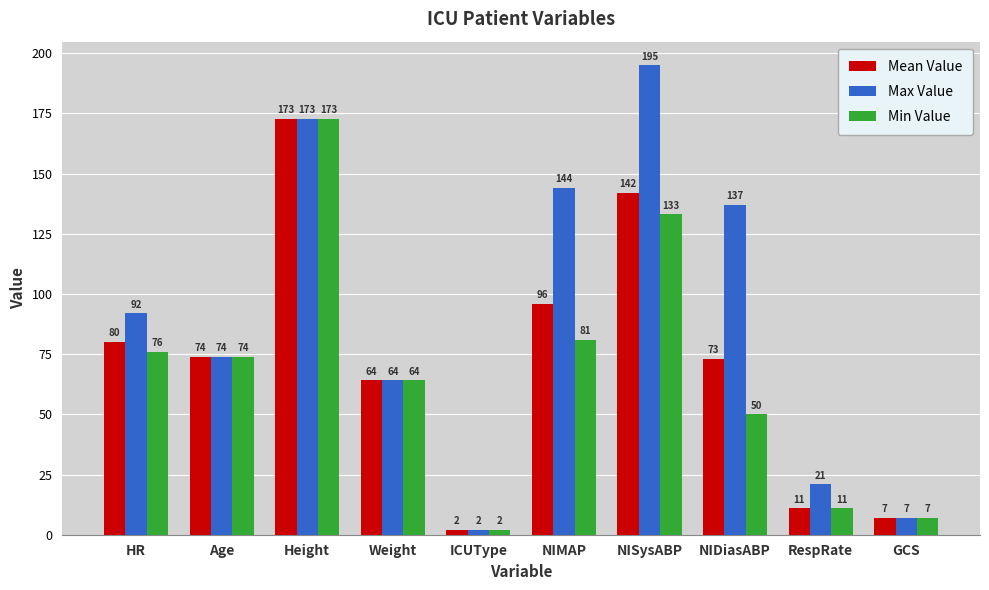

Rank the series at HR from highest to lowest value.

Max Value, Mean Value, Min Value